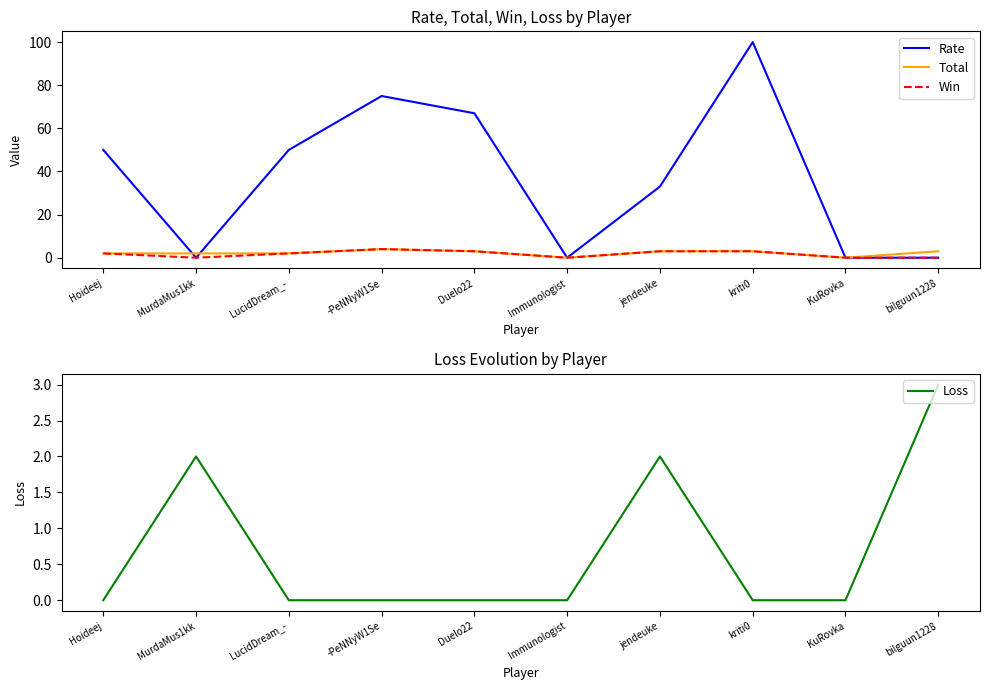

What is the label of the 4th point from the right?

jendeuke